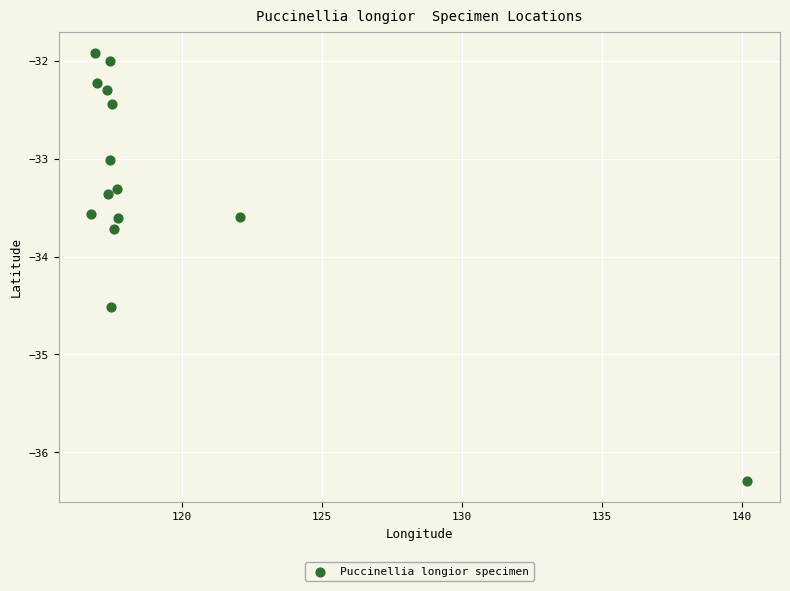

What Y value in the scatter plot is closest to -34?

-33.7